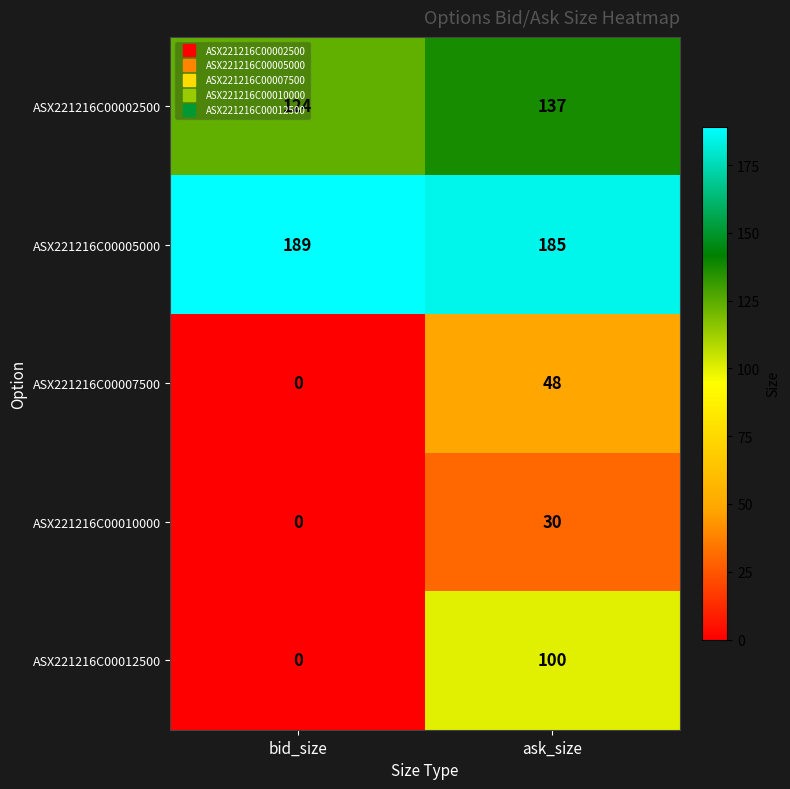

What is the difference between the ASX221216C00005000 values at bid_size and ask_size?

4